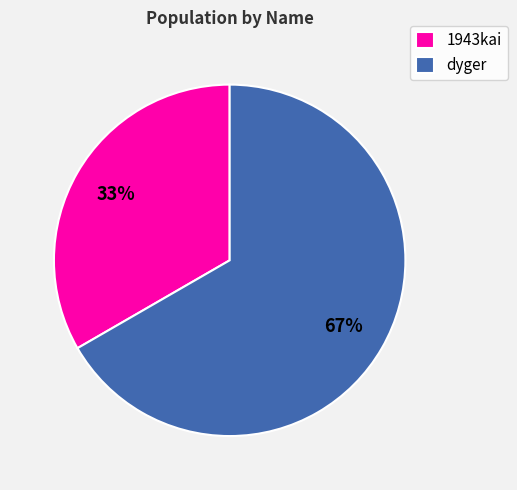

How many segments does this pie chart have?

2